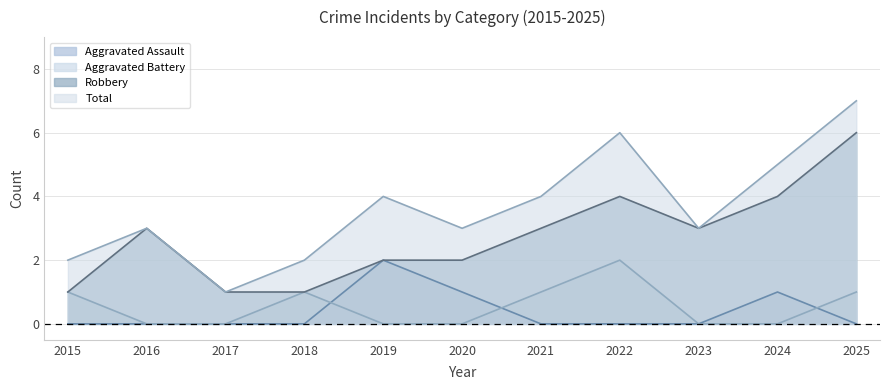

At which label is Aggravated Battery closest to 1?

2015